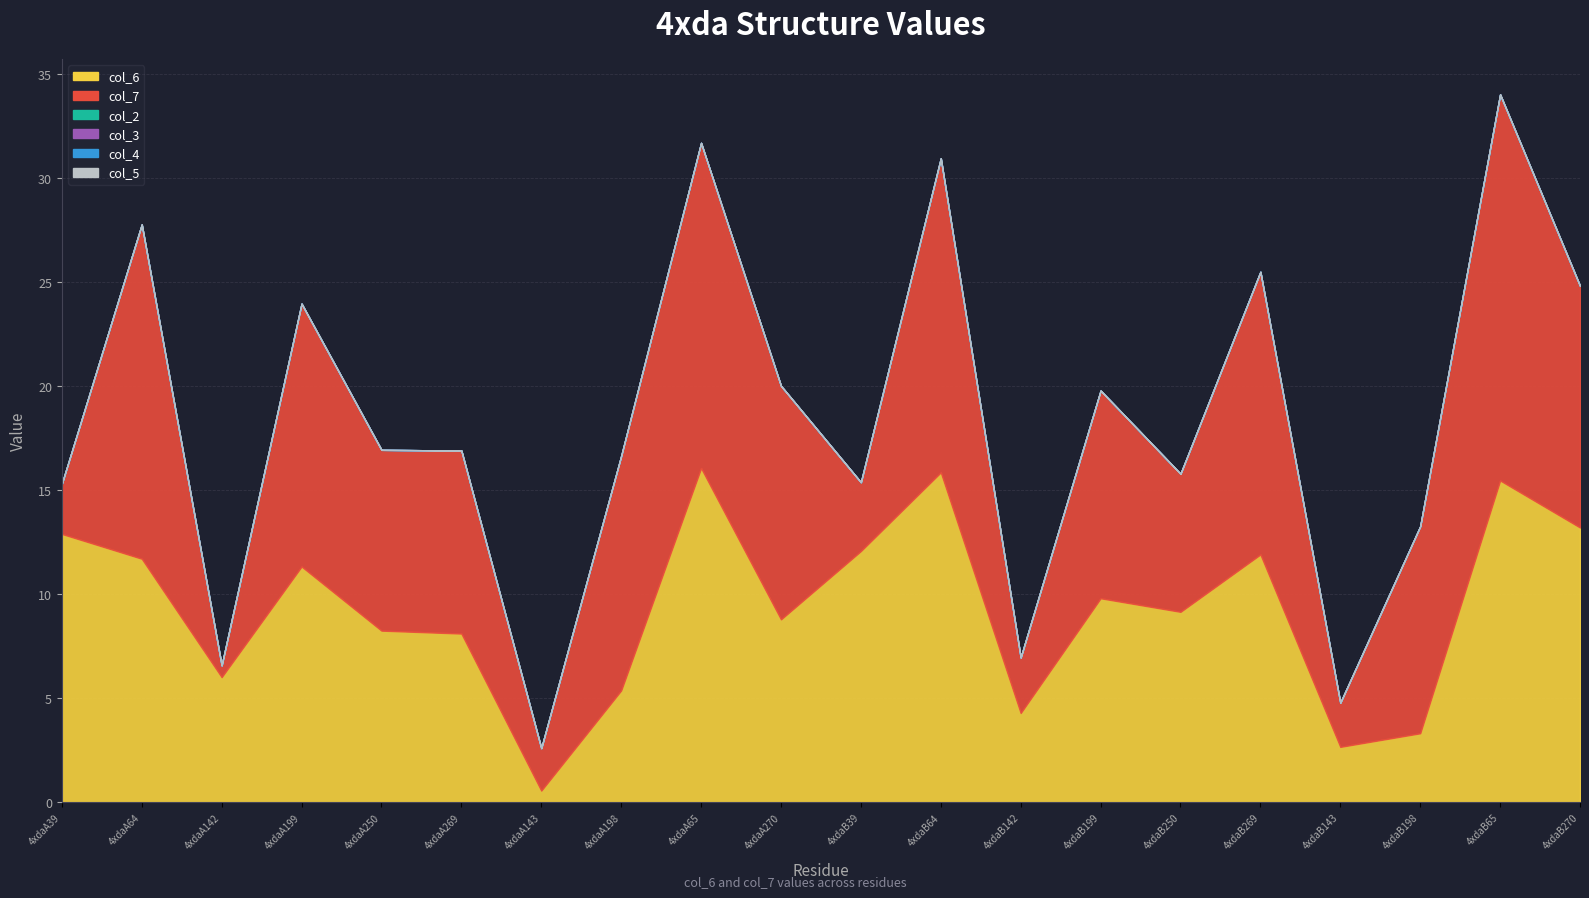

Which series has the largest total across all categories?

col_6